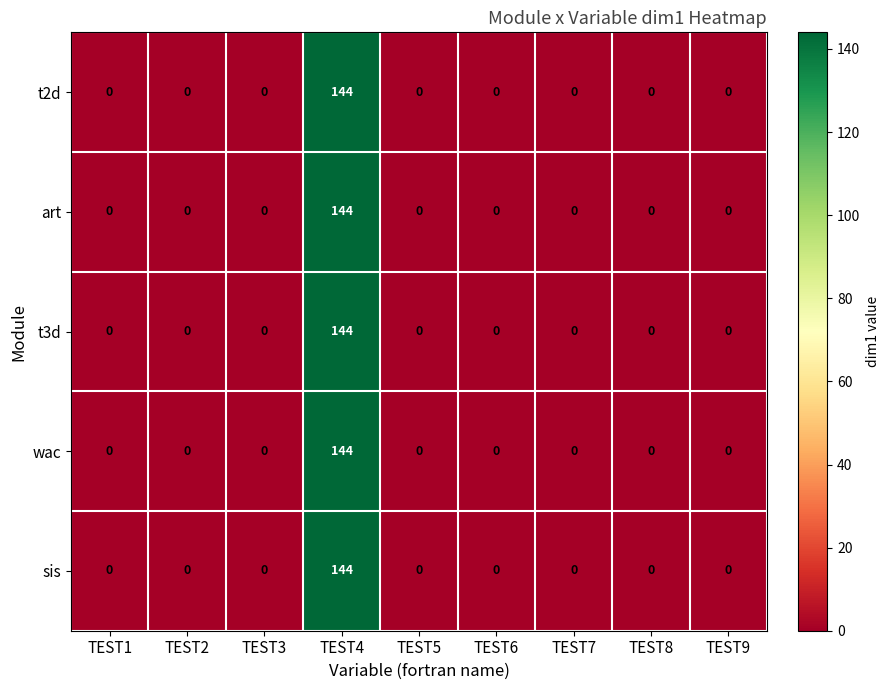

What is the average value of the t3d series?

16